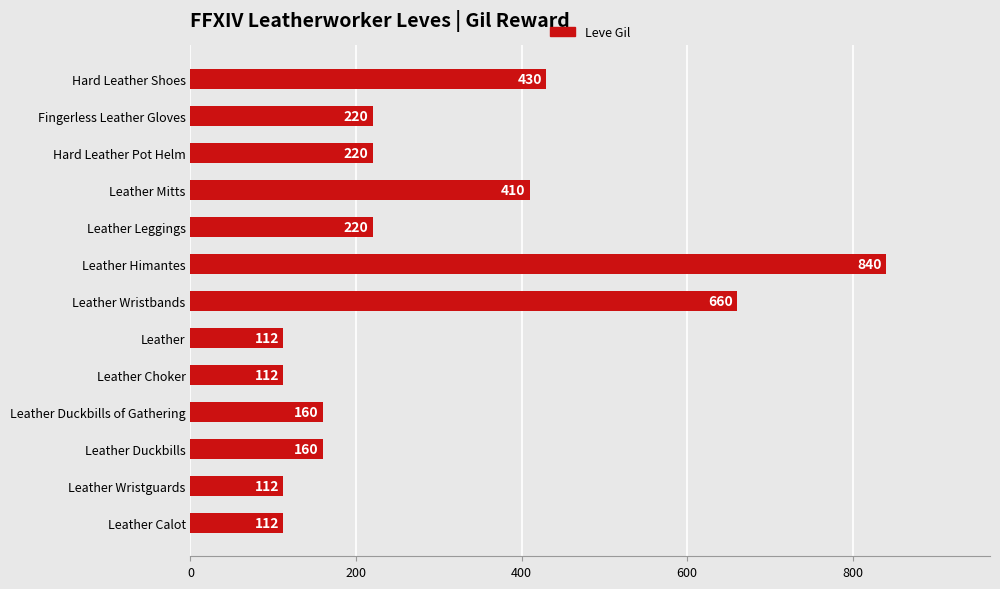

At which label is the value closest to 476?

Hard Leather Shoes